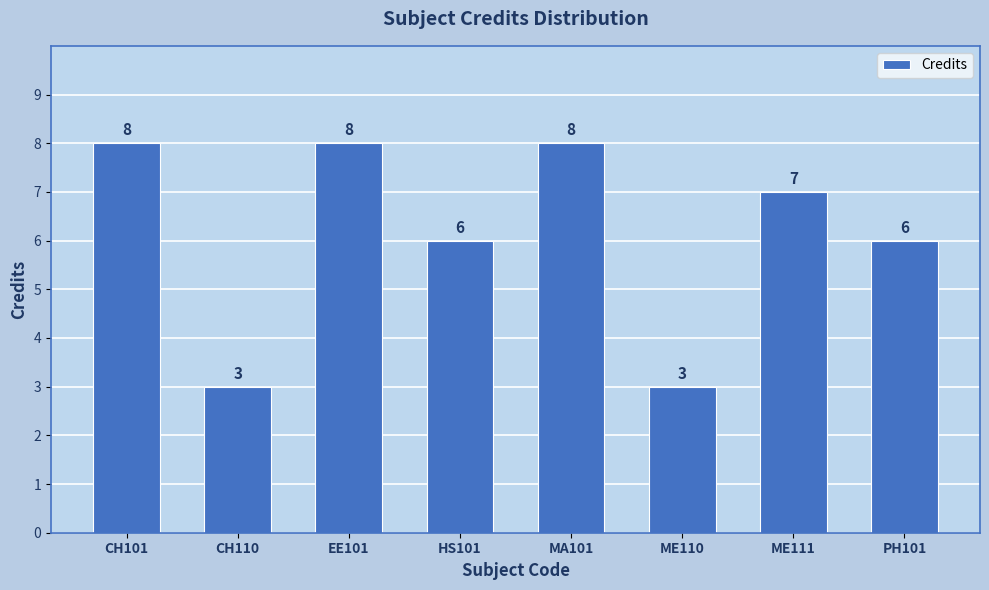

Reading right to left, list all the values displayed in this chart.

6	7	3	8	6	8	3	8